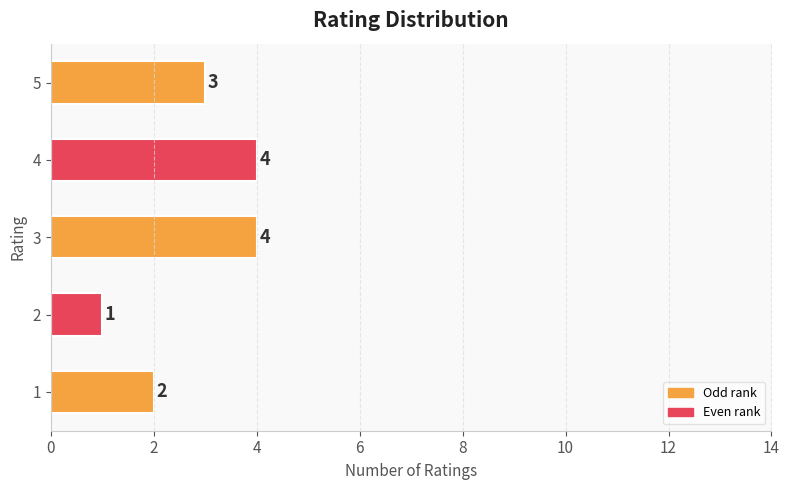

Does the chart contain any negative values?

No